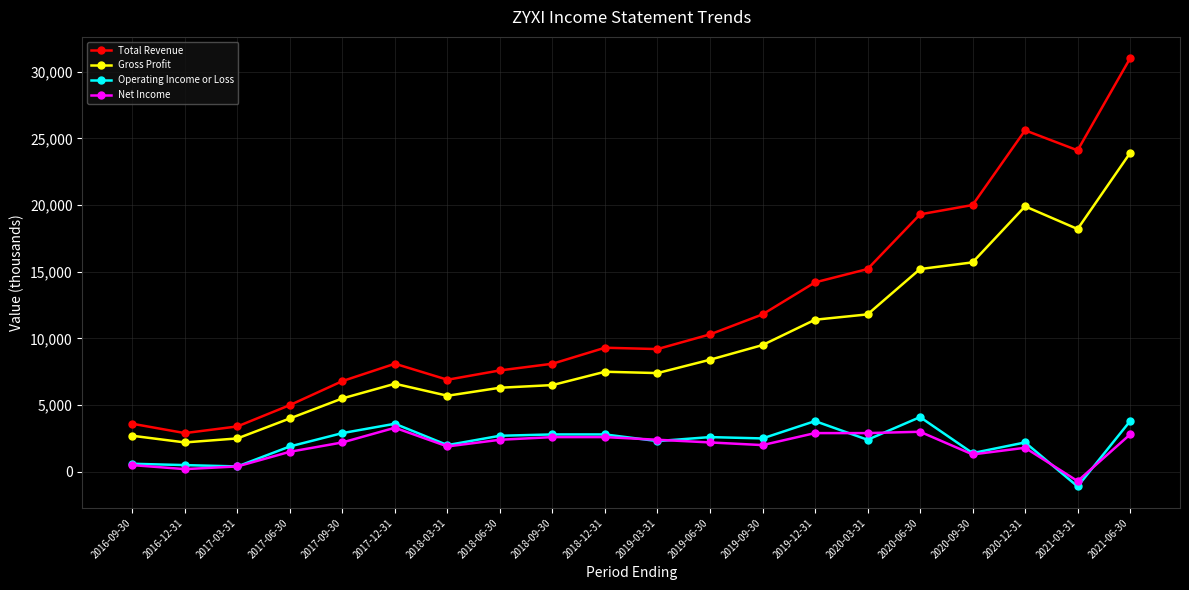

What is the minimum value shown in the chart?

-1100